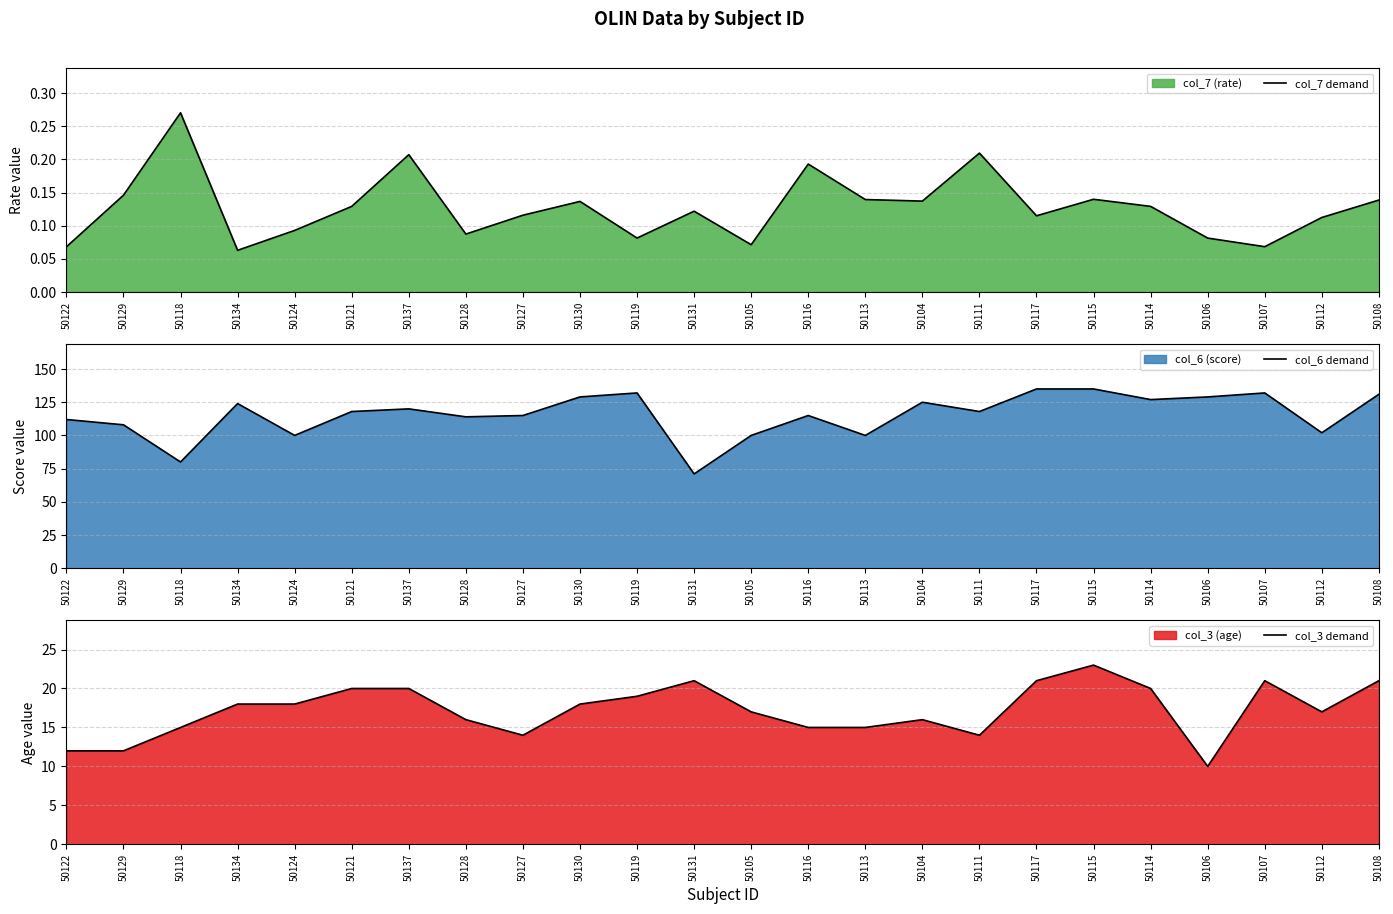

Reading left to right, extract all data points from this chart.

col_7 demand: 0.1	0.1	0.3	0.1	0.1	0.1	0.2	0.1	0.1	0.1	0.1	0.1	0.1	0.2	0.1	0.1	0.2	0.1	0.1	0.1	0.1	0.1	0.1	0.1
col_6 demand: 112.0	108.0	80.0	124.0	100.0	118.0	120.0	114.0	115.0	129.0	132.0	71.0	100.0	115.0	100.0	125.0	118.0	135.0	135.0	127.0	129.0	132.0	102.0	131.0
col_3 demand: 12.0	12.0	15.0	18.0	18.0	20.0	20.0	16.0	14.0	18.0	19.0	21.0	17.0	15.0	15.0	16.0	14.0	21.0	23.0	20.0	10.0	21.0	17.0	21.0